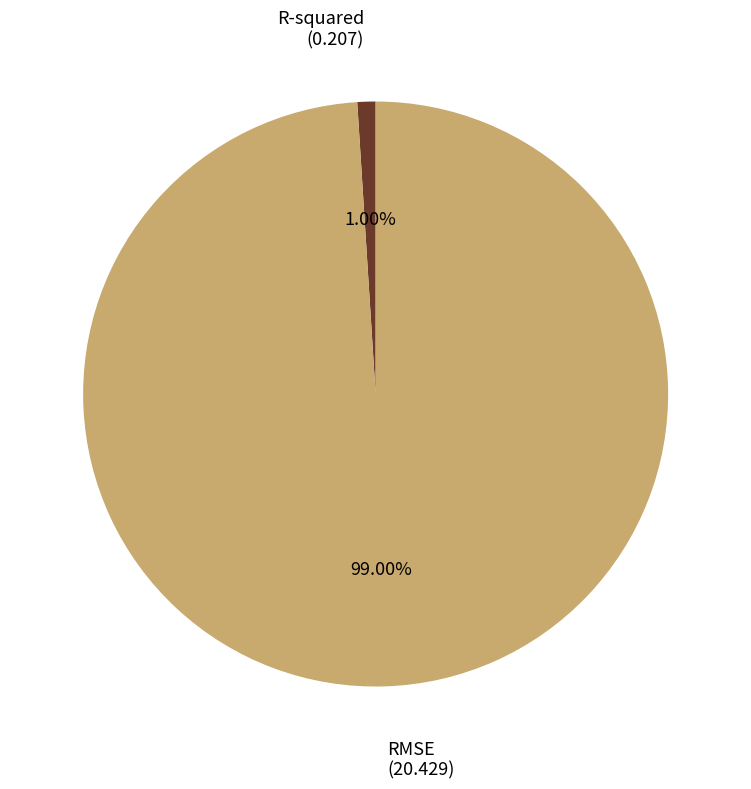

To the nearest percent, what portion does RMSE represent?

99%